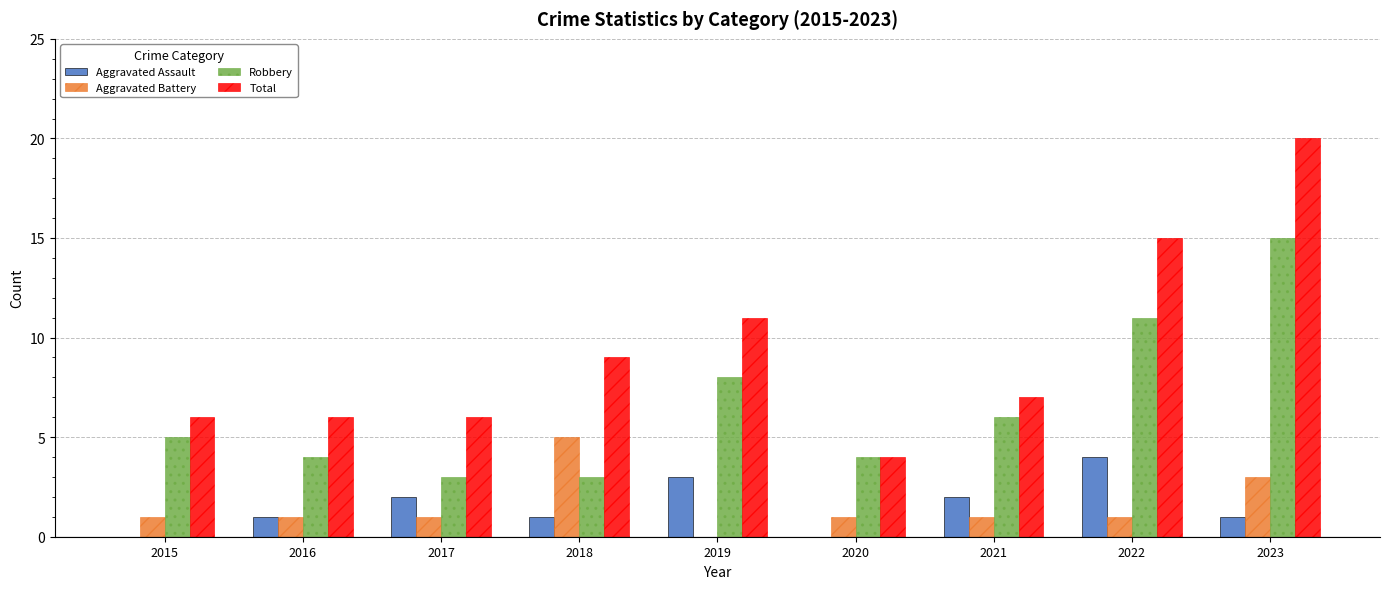

Are the bars grouped side by side (vs. stacked)?

Yes